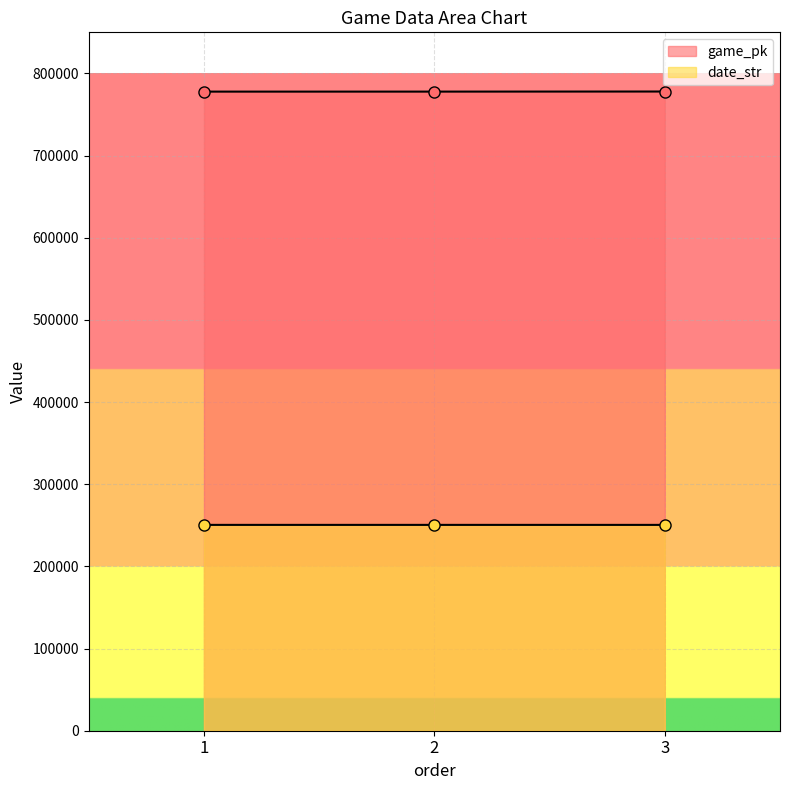

What is the greatest value displayed?

777964